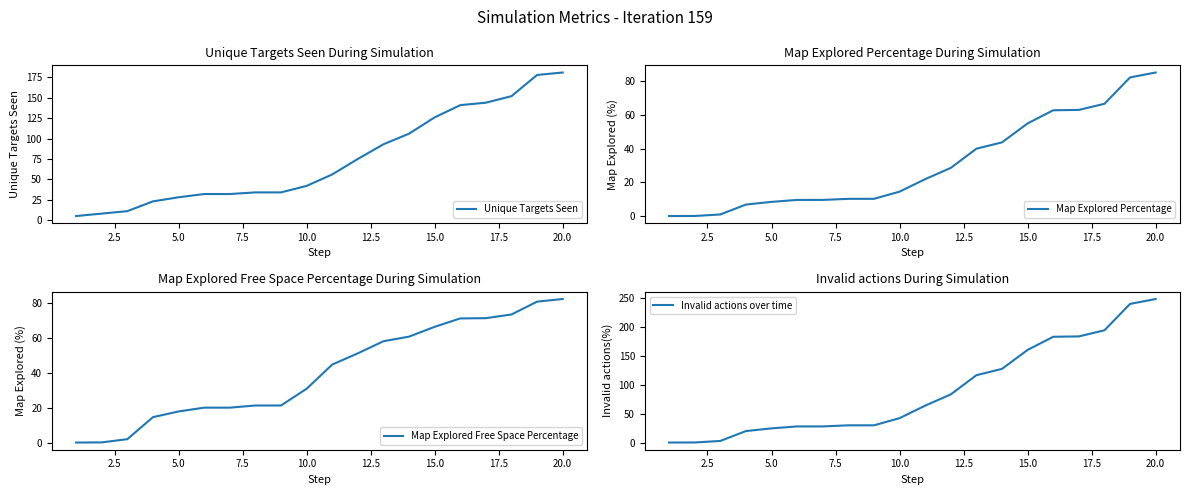

Which series has the largest total across all categories?

Invalid actions over time